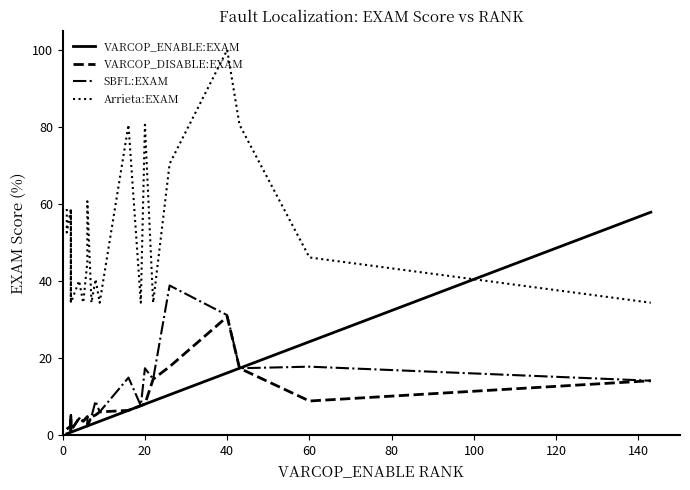

How many distinct data groups are displayed?

4